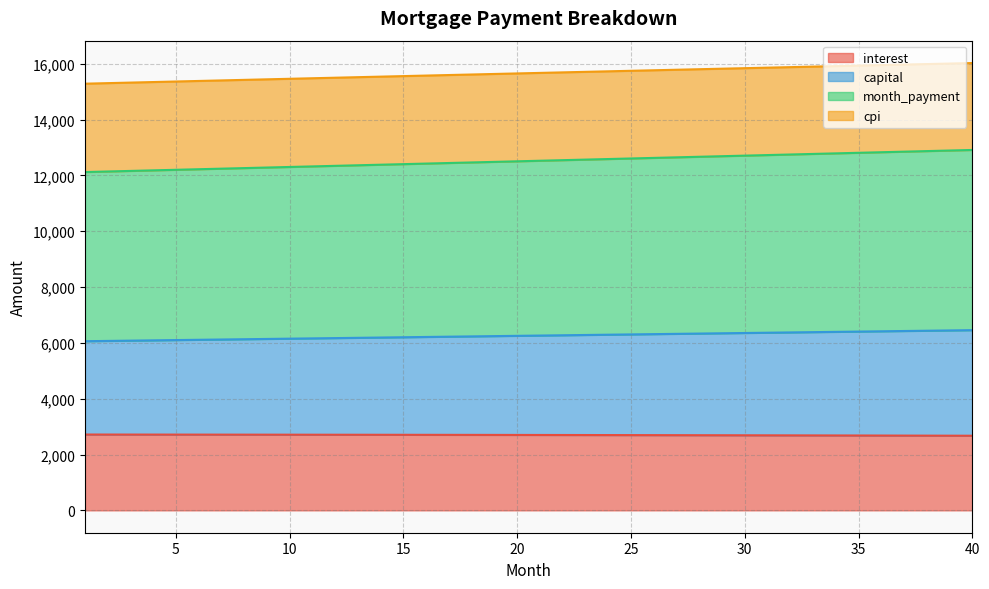

What are all the series names shown in the legend?

interest, capital, month_payment, cpi